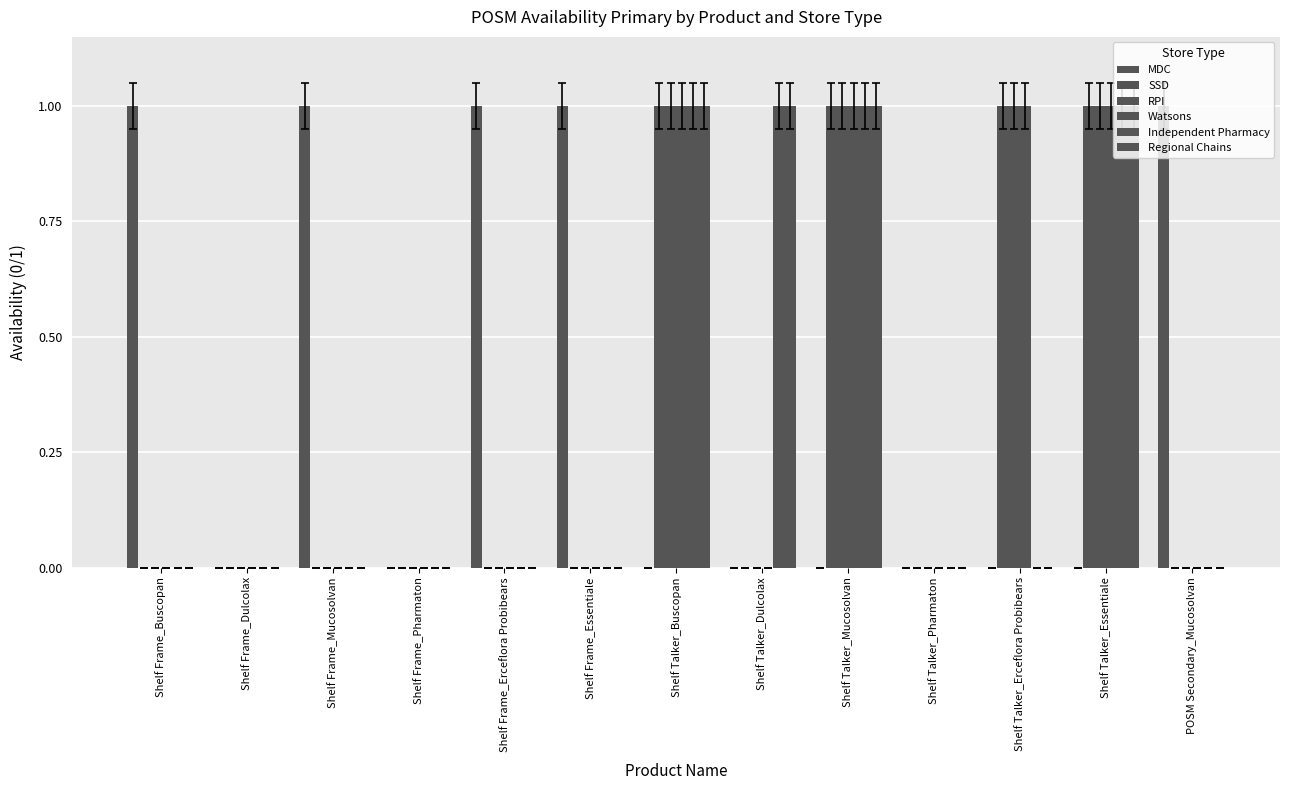

Does the chart contain stacked bars?

No